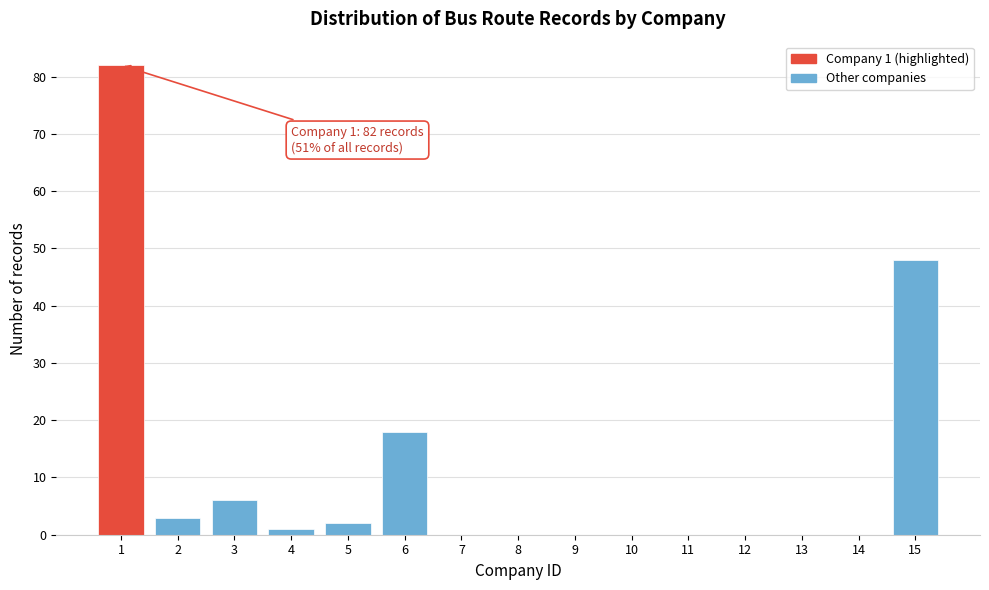

Reading right to left, what are all the values shown in this chart?

15=48	14=0	13=0	12=0	11=0	10=0	9=0	8=0	7=0	6=18	5=2	4=1	3=6	2=3	1=82